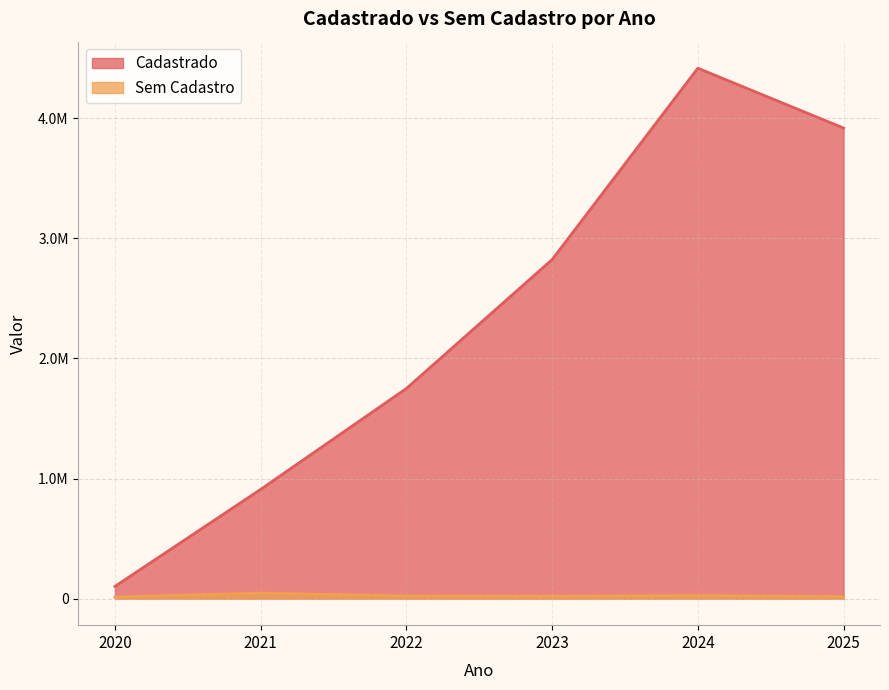

Which series has the largest total across all categories?

Cadastrado